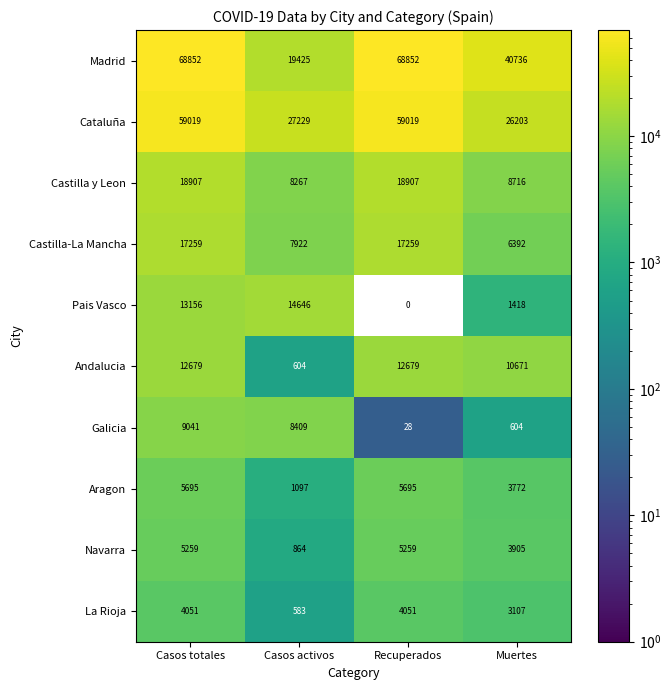

Is it true that Galicia equals 43.8 at Recuperados?

False